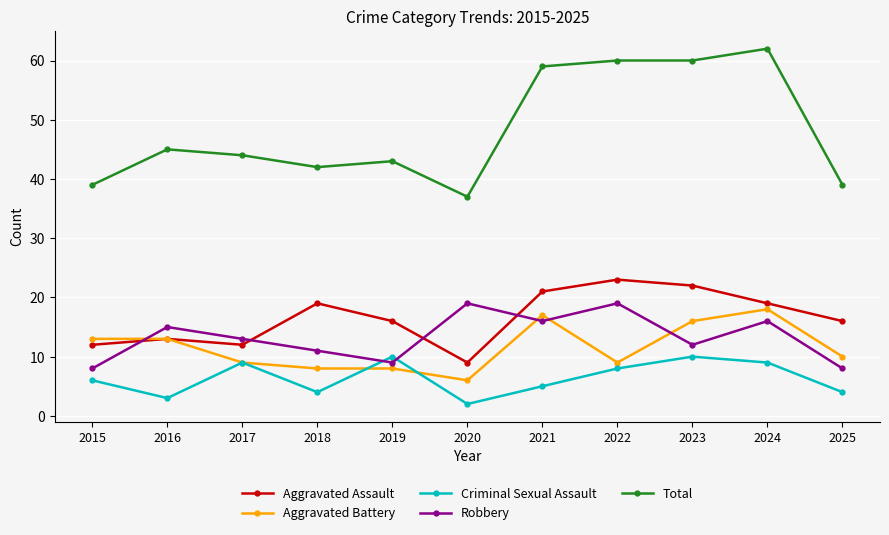

In Criminal Sexual Assault, how many points are higher than both neighbors (excluding endpoints)?

3